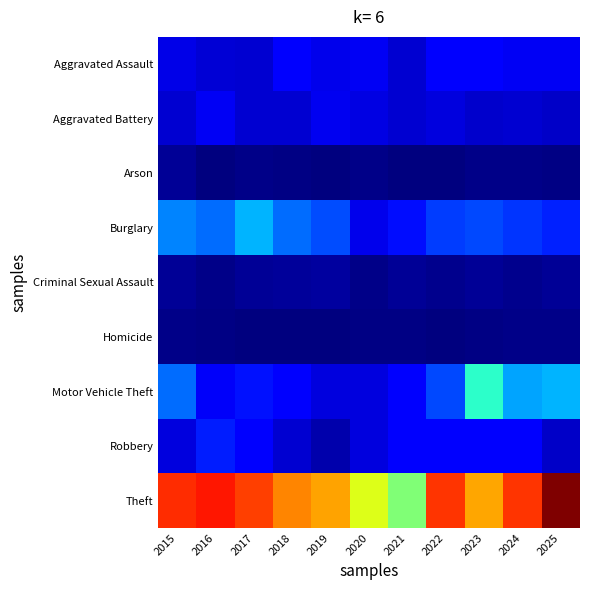

Which series changed the most between 2017 and 2022?

Burglary